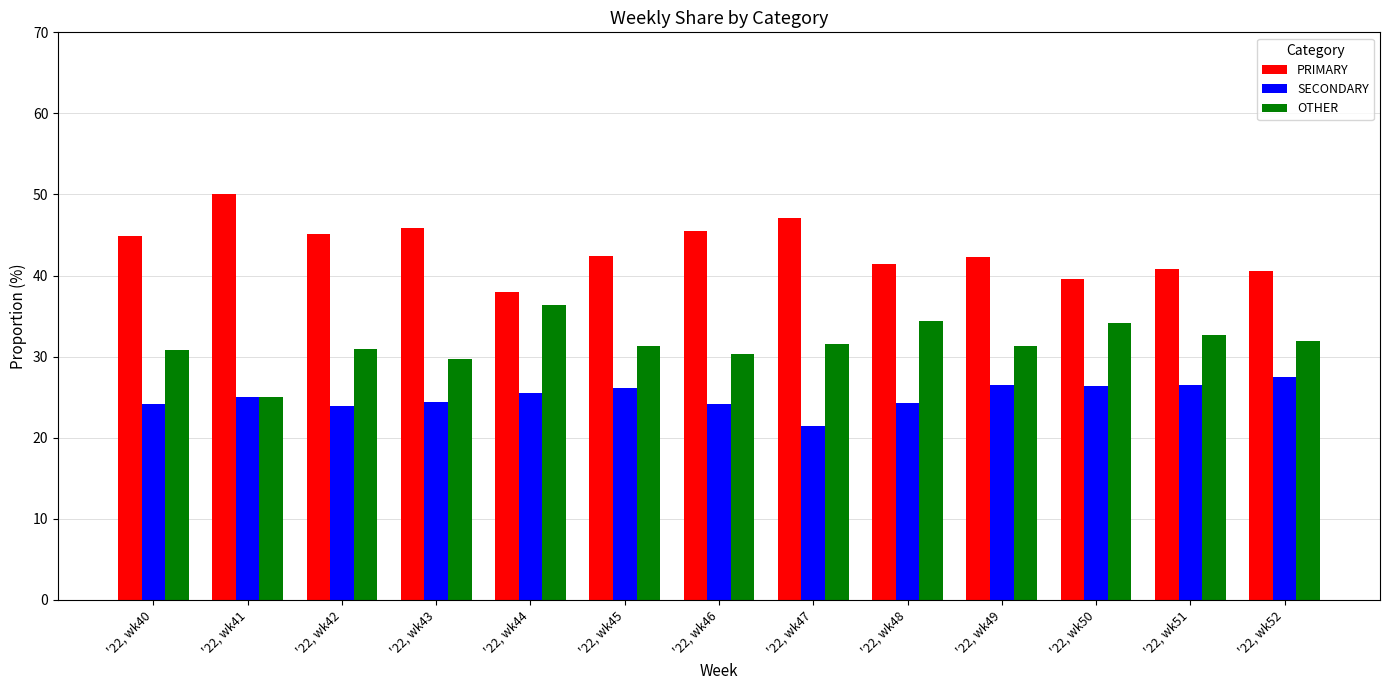

What is the spread (max minus min) of values at '22, wk48?

17.2